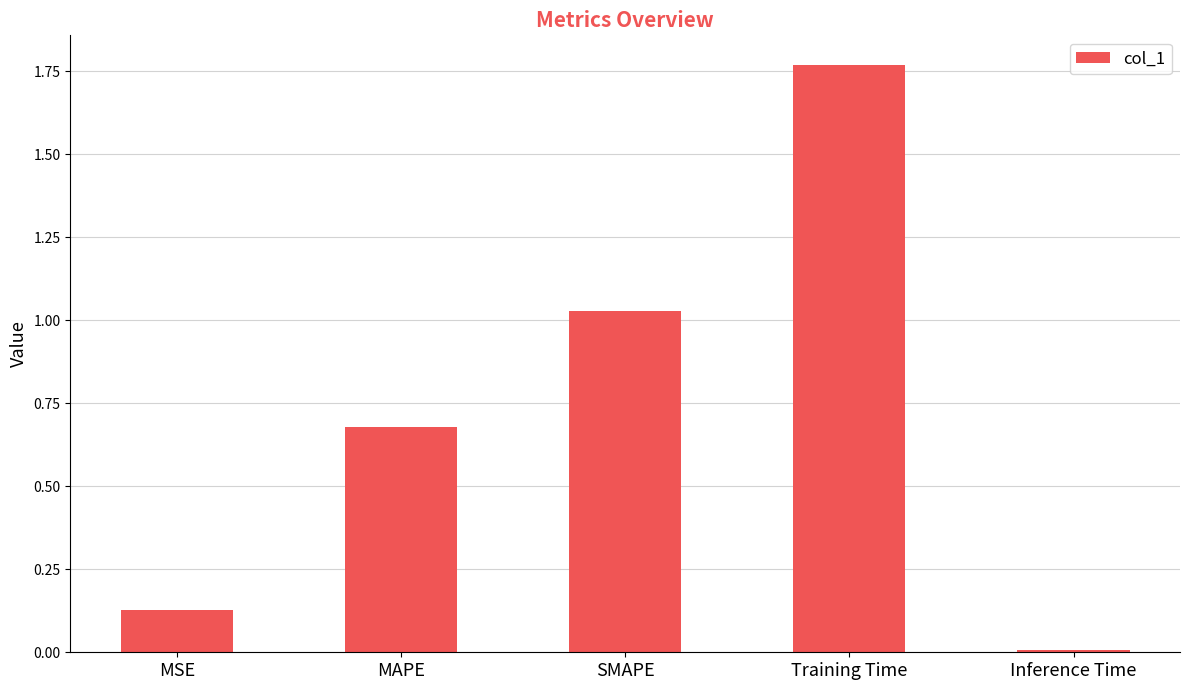

Which has a higher value, MSE or SMAPE?

SMAPE